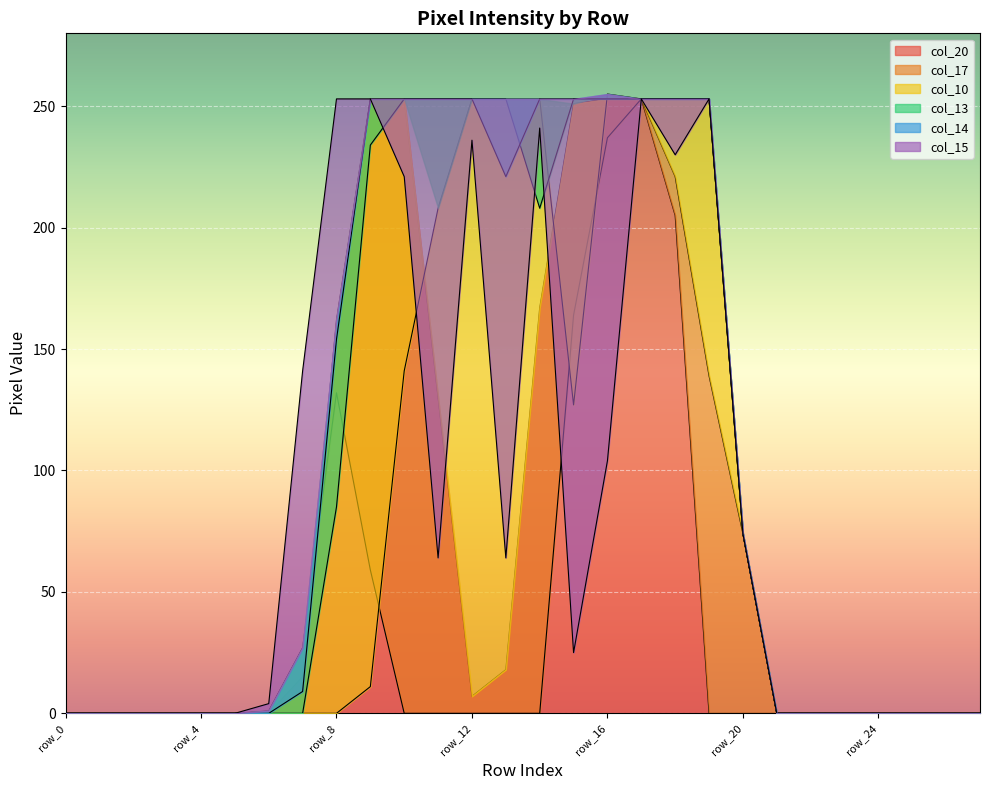

How many times do col_10 and col_14 cross each other?

1